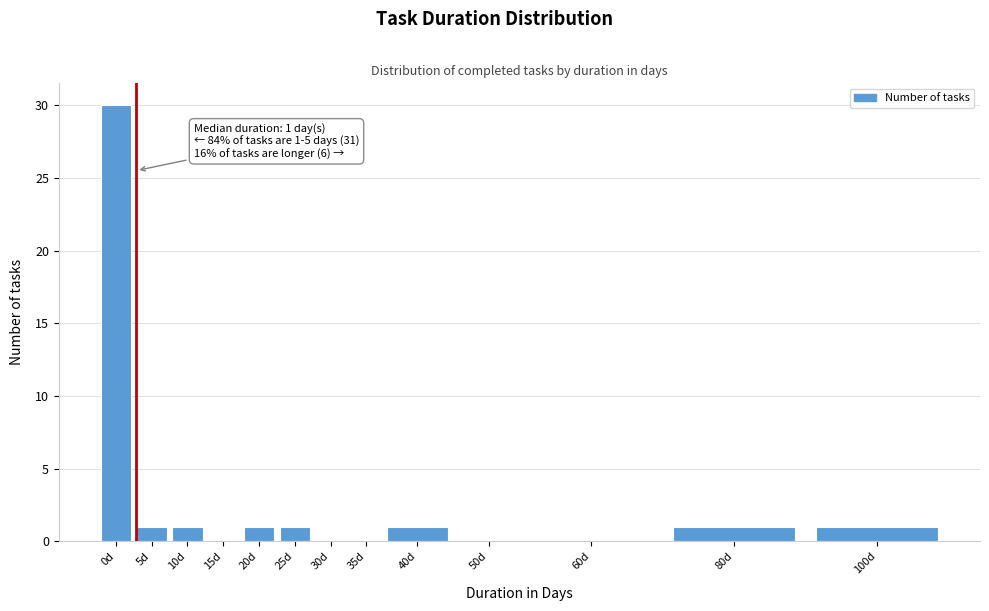

Reading right to left, list all the values displayed in this chart.

100d=1	80d=1	60d=0	50d=0	40d=1	35d=0	30d=0	25d=1	20d=1	15d=0	10d=1	5d=1	0d=30